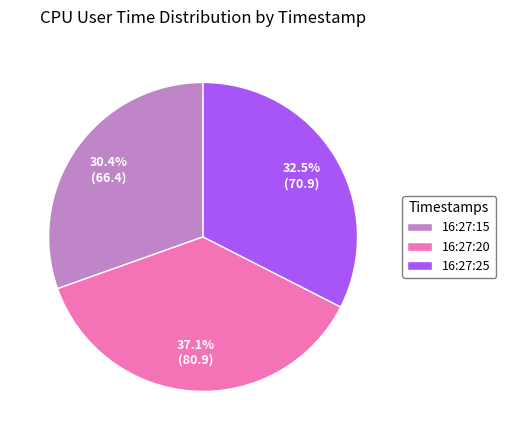

To the nearest percent, what is the average slice percentage?

33%